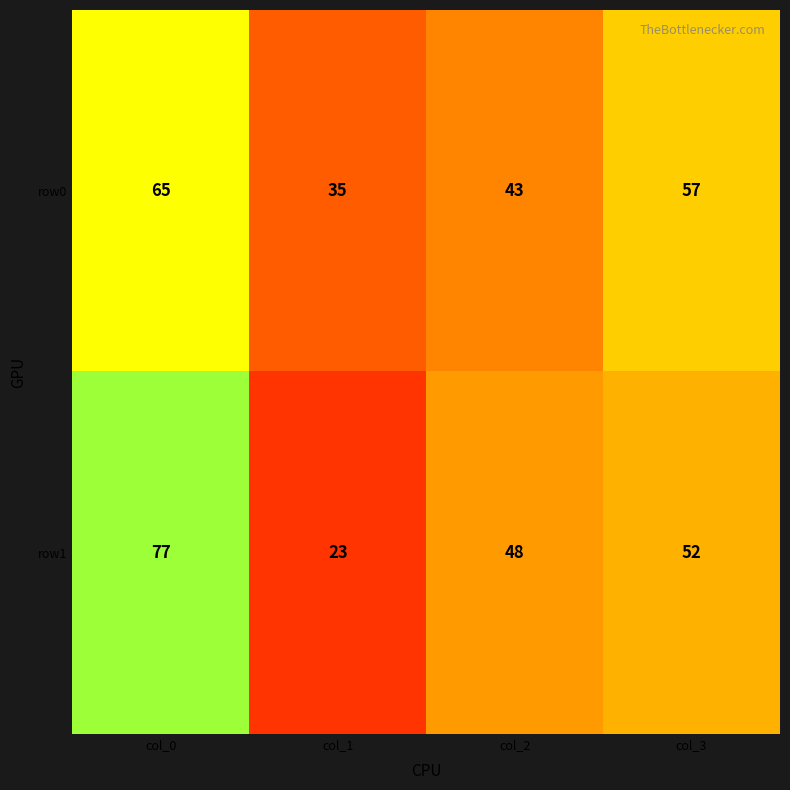

Count the number of categories in the chart.

4